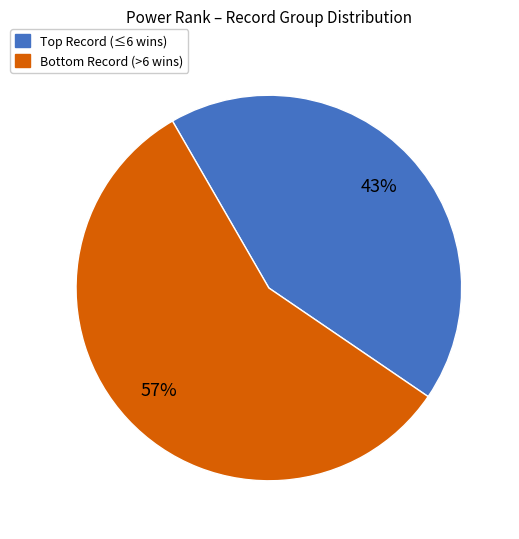

Count the number of slices in the pie.

2